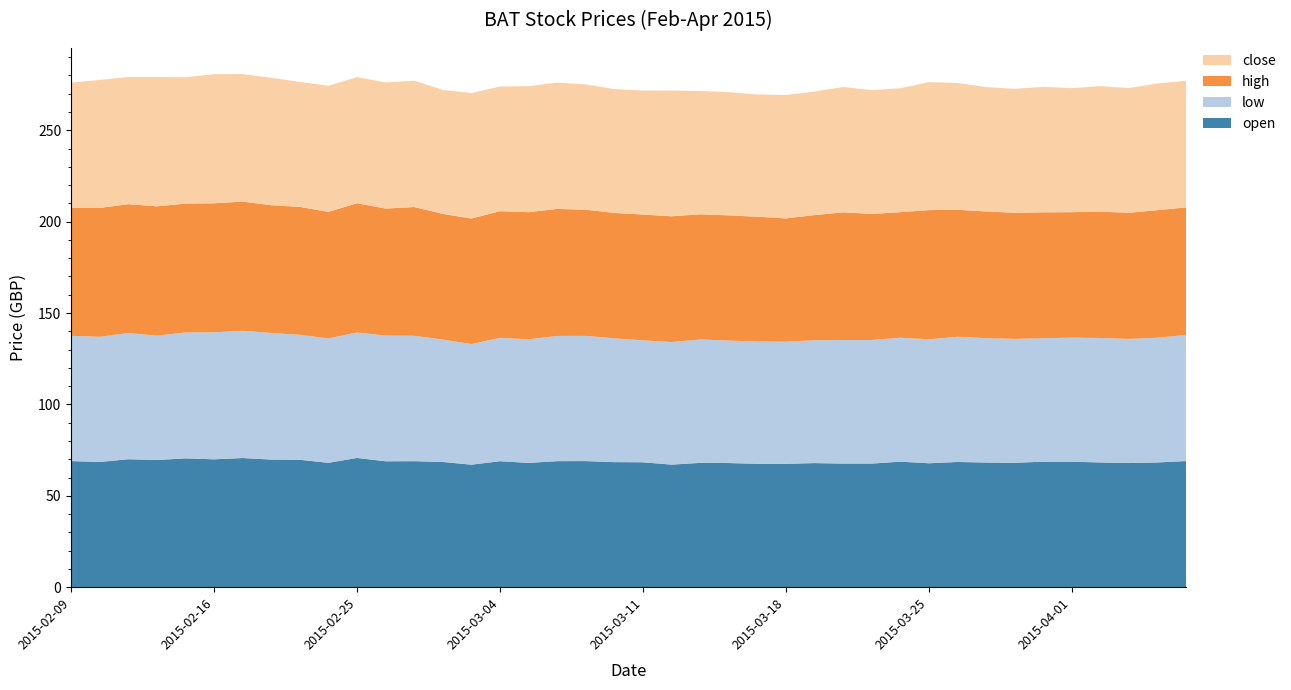

Reading left to right, what are all the values shown in this chart?

open: 69.0	68.5	70.0	69.6	70.5	70.0	70.7	69.8	69.7	68.0	70.7	68.9	68.9	68.5	67.0	68.9	68.0	69.0	69.0	68.4	68.3	67.1	68.0	67.9	67.5	67.5	67.9	67.6	67.6	68.7	67.8	68.5	68.2	68.1	68.7	68.7	68.2	67.9	68.2	69.0
low: 68.5	68.5	69.0	68.0	68.9	69.5	69.6	69.3	68.4	68.0	68.7	68.8	68.6	67.0	66.0	67.5	67.6	68.5	68.5	67.7	66.7	67.1	67.5	67.0	66.9	66.8	67.2	67.6	67.6	67.8	67.8	68.5	68.0	67.8	67.5	67.8	68.1	67.9	68.2	69.0
high: 70.0	70.5	70.5	70.8	70.5	70.6	70.7	69.9	70.0	69.2	70.7	69.5	70.4	68.7	68.7	69.3	69.6	69.5	69.0	68.6	68.8	68.8	68.5	68.5	68.3	67.5	68.5	69.8	69.0	68.7	70.7	69.5	69.3	69.0	68.9	68.7	69.1	69.0	69.8	69.8
close: 68.5	70.0	69.6	70.8	69.2	70.6	69.8	69.7	68.4	69.0	69.0	69.0	69.1	67.8	68.7	68.2	69.0	69.1	68.5	67.7	67.8	68.8	67.5	67.4	66.9	67.5	67.6	68.6	67.7	67.8	70.0	69.4	68.0	67.8	68.7	67.9	68.7	68.2	69.3	69.3